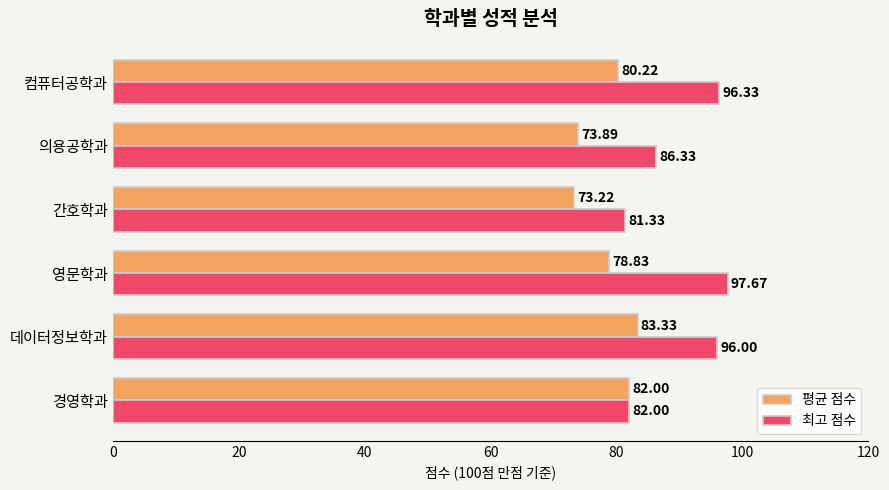

Where is 최고 점수 nearest to the value 89?

의용공학과